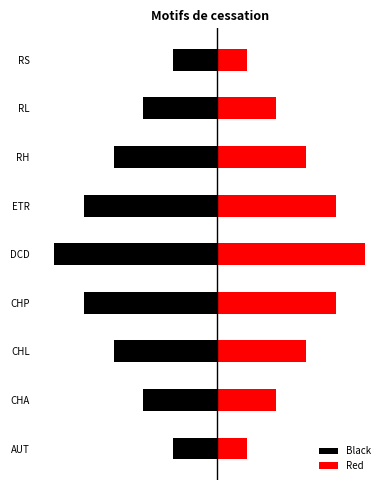

List the labels in order of Red value, largest first.

DCD, CHP, ETR, CHL, RH, CHA, RL, AUT, RS